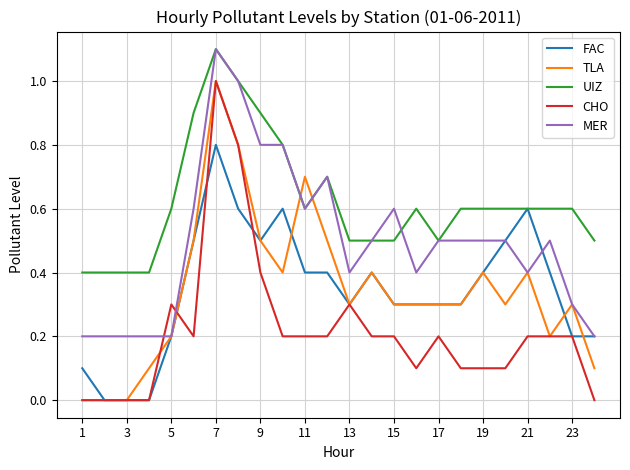

What is the average value of the MER series?

0.5